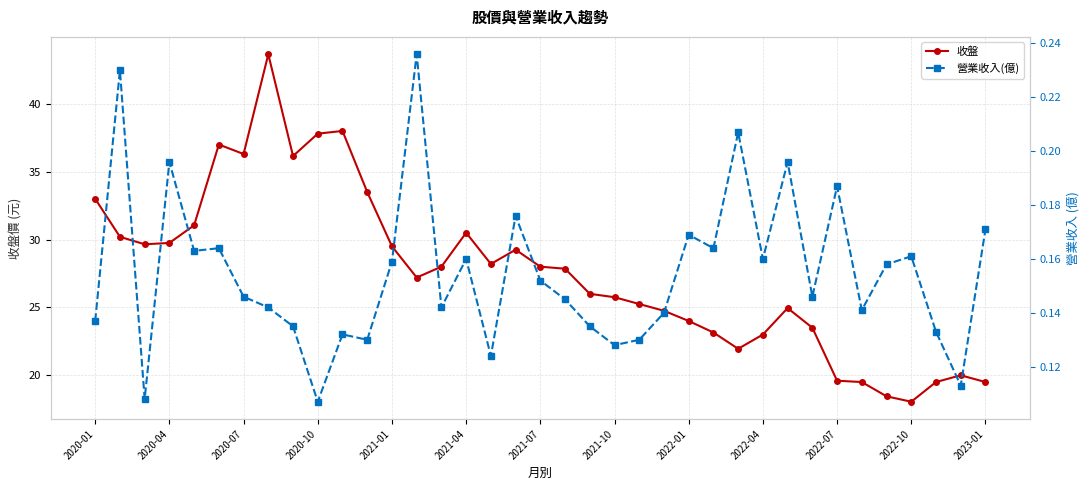

True or false: 收盤 has more than 0 interior local peaks.

True